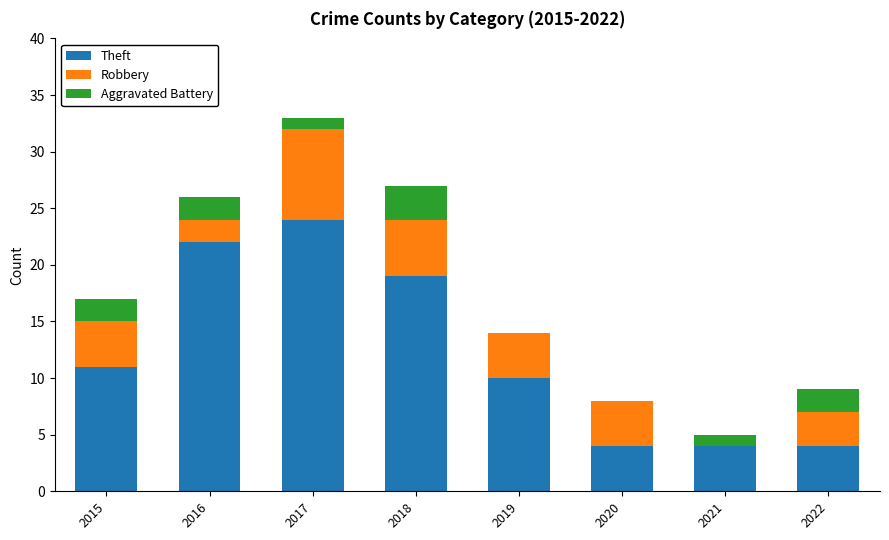

What is the total value across all series at 2017?

33